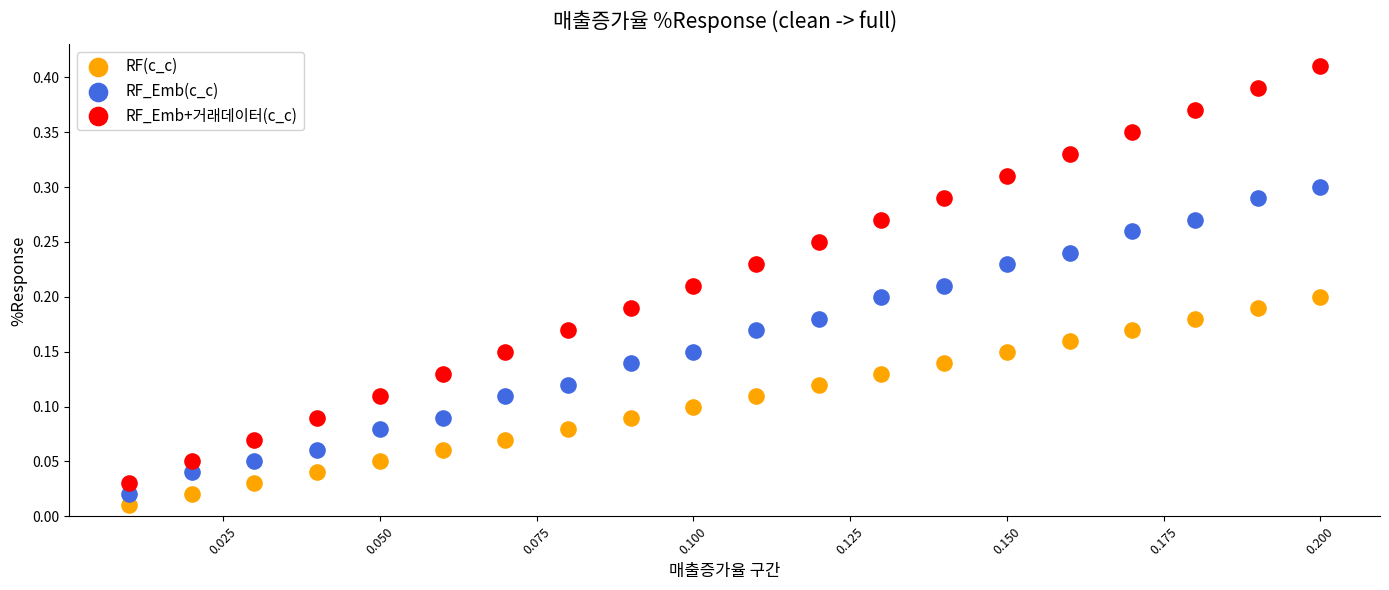

Which series has the largest Y range (max minus min)?

RF_Emb+거래데이터(c_c)